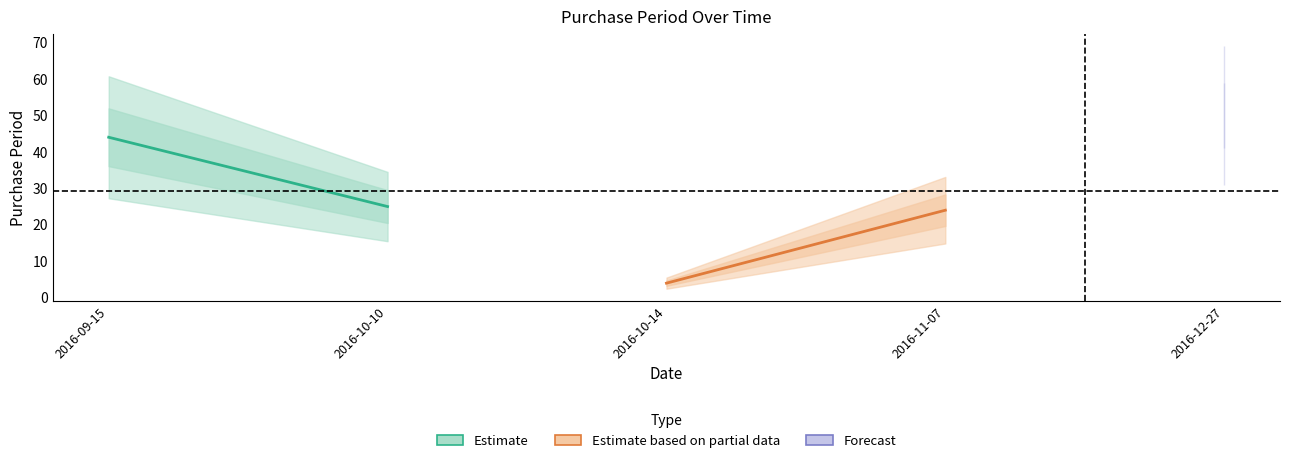

What is the ratio of the value at 2016-10-14 to the value at 2016-12-27?

0.1